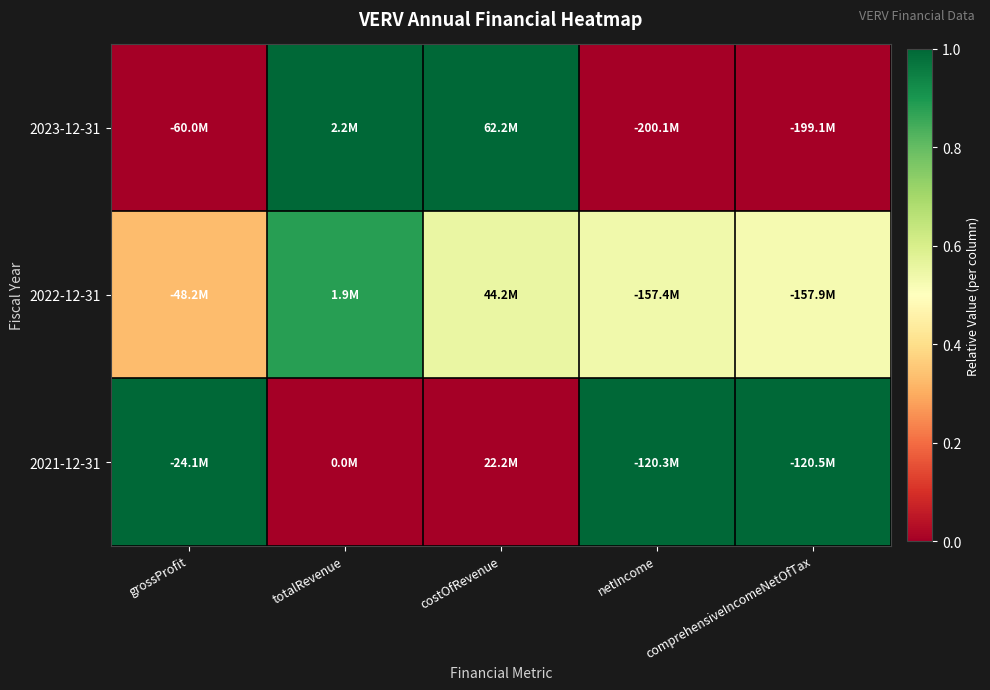

Reading left to right, transcribe all the data shown in this chart.

2023-12-31: grossProfit=0.0	totalRevenue=1.0	costOfRevenue=1.0	netIncome=0.0	comprehensiveIncomeNetOfTax=0.0
2022-12-31: grossProfit=0.3	totalRevenue=0.9	costOfRevenue=0.6	netIncome=0.5	comprehensiveIncomeNetOfTax=0.5
2021-12-31: grossProfit=1.0	totalRevenue=0.0	costOfRevenue=0.0	netIncome=1.0	comprehensiveIncomeNetOfTax=1.0